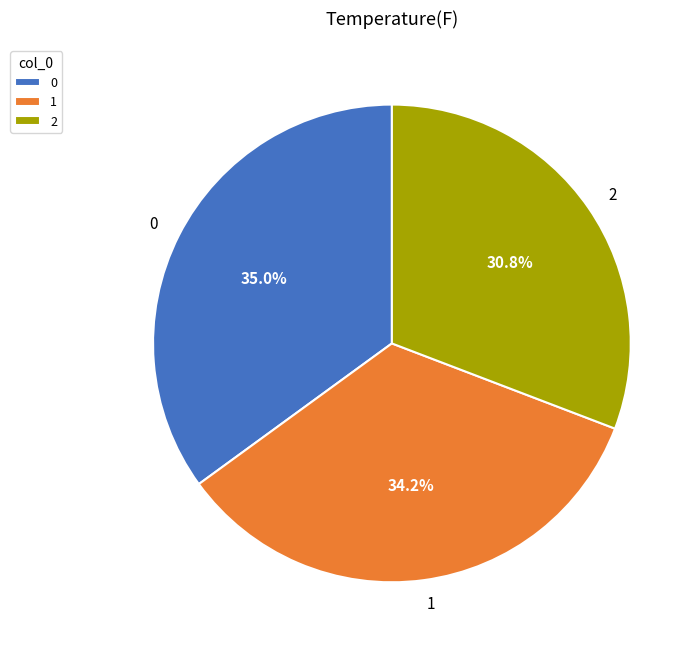

How much of the chart is everything except 0?

65.0%